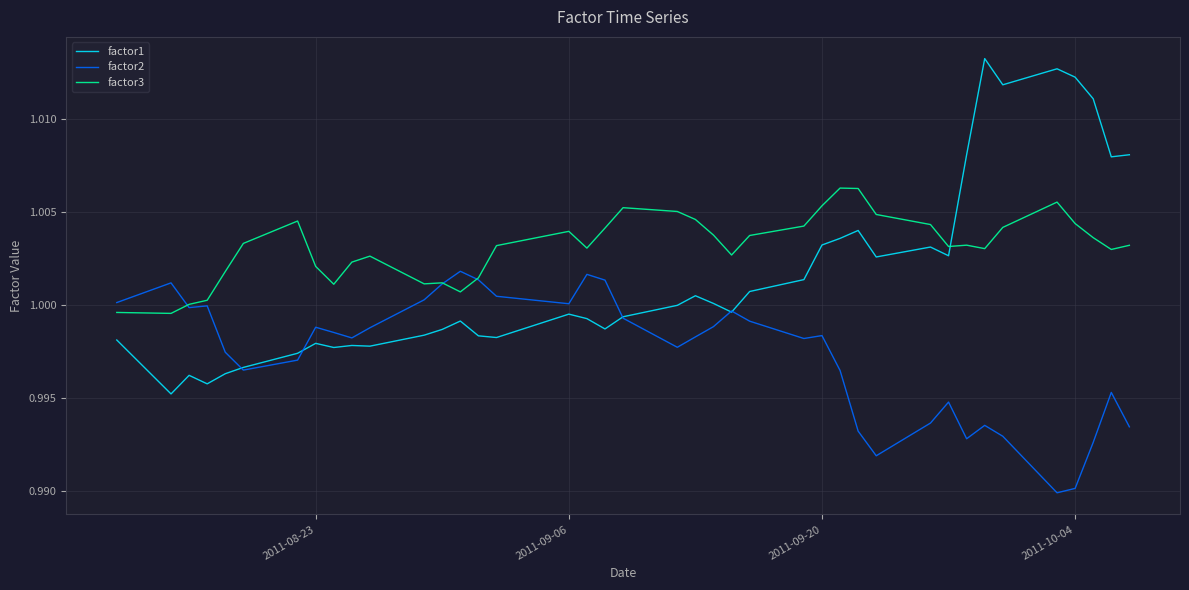

At how many categories does at least one series exceed 0?

40